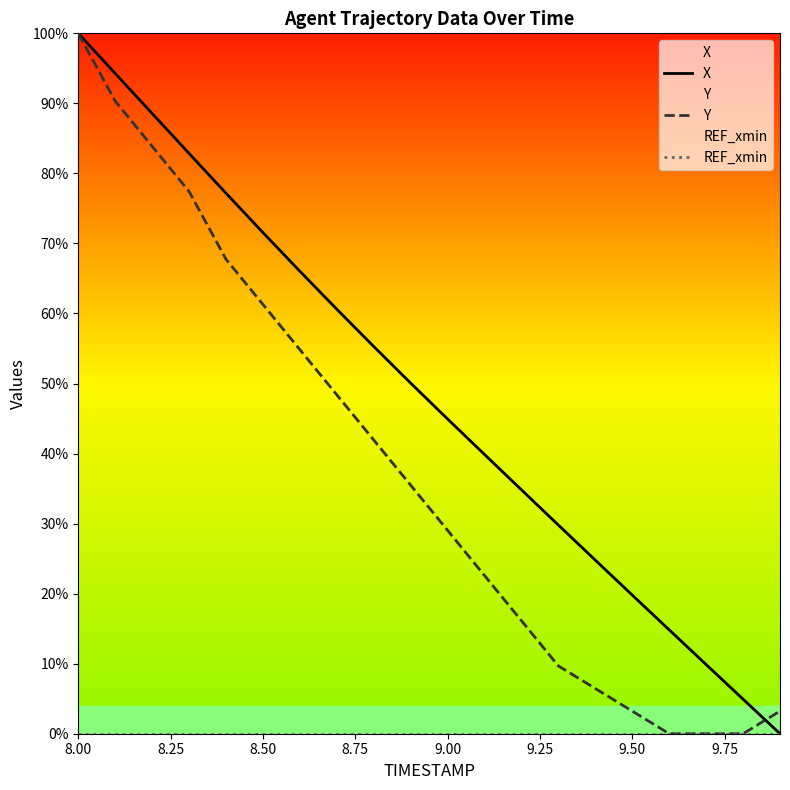

Where does the X series first go above 50?

8.00